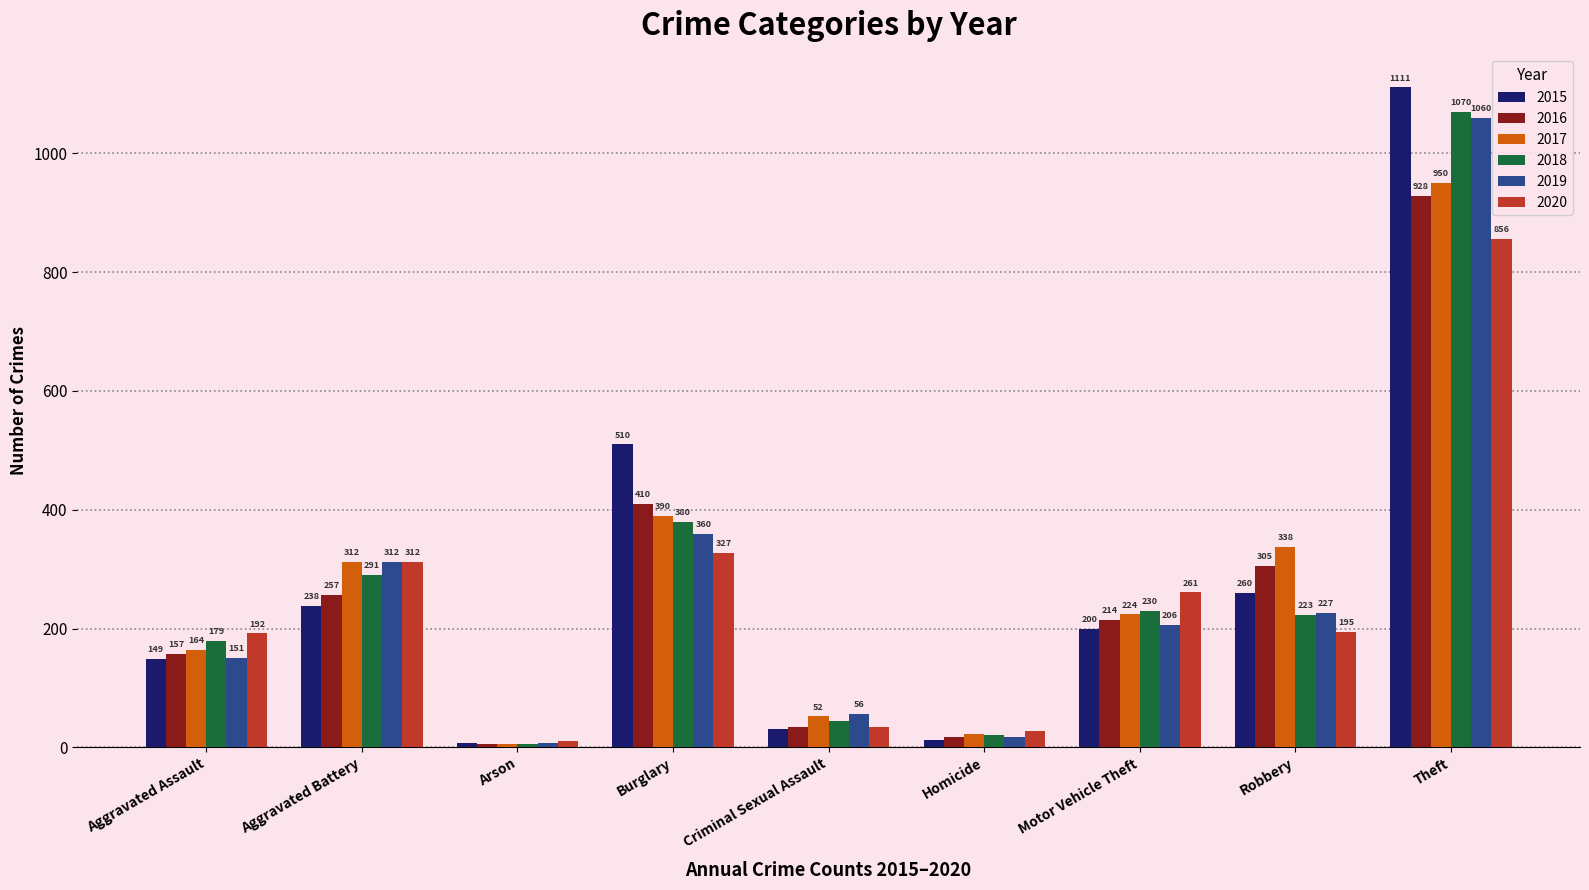

Rank the categories by 2015 value from lowest to highest.

Arson, Homicide, Criminal Sexual Assault, Aggravated Assault, Motor Vehicle Theft, Aggravated Battery, Robbery, Burglary, Theft